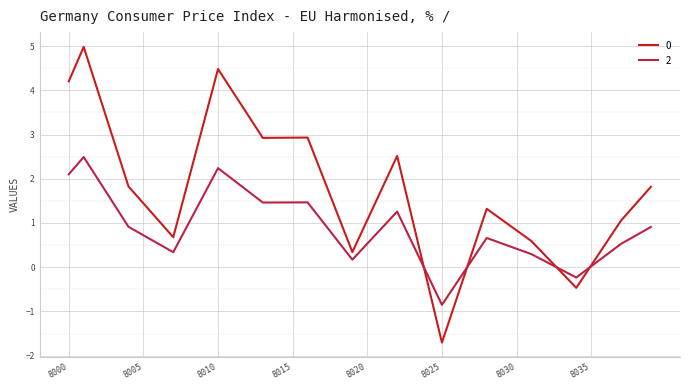

What is the greatest value displayed?

5.0